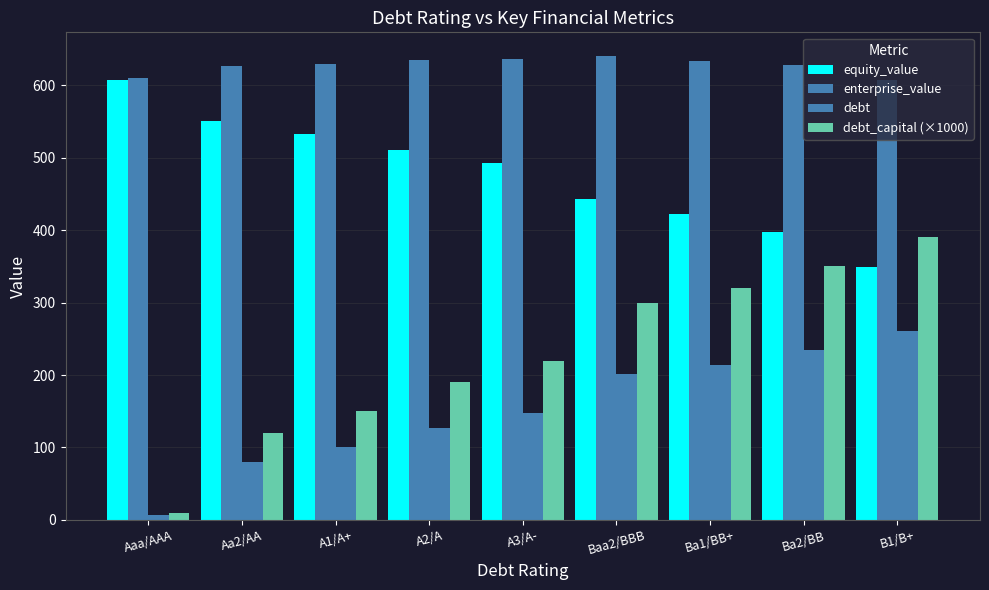

Is it true that debt equals 4.1 at Aaa/AAA?

False